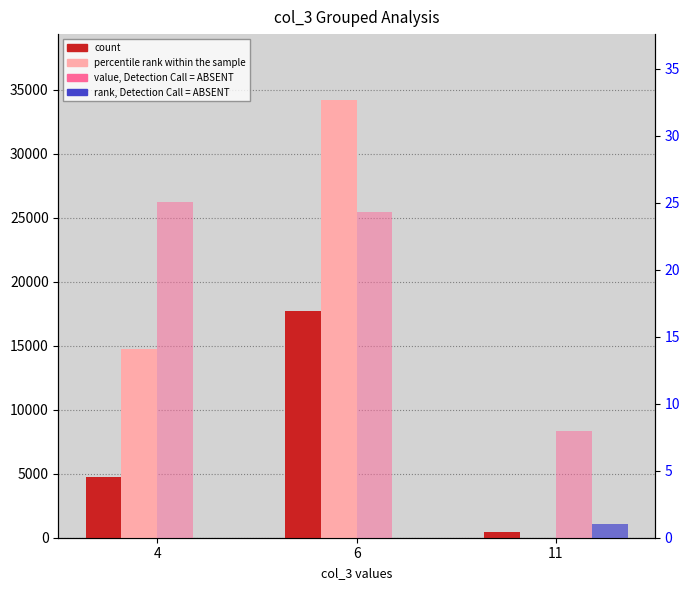

Count the percentile rank within the sample values in the range 11 to 34199.

3